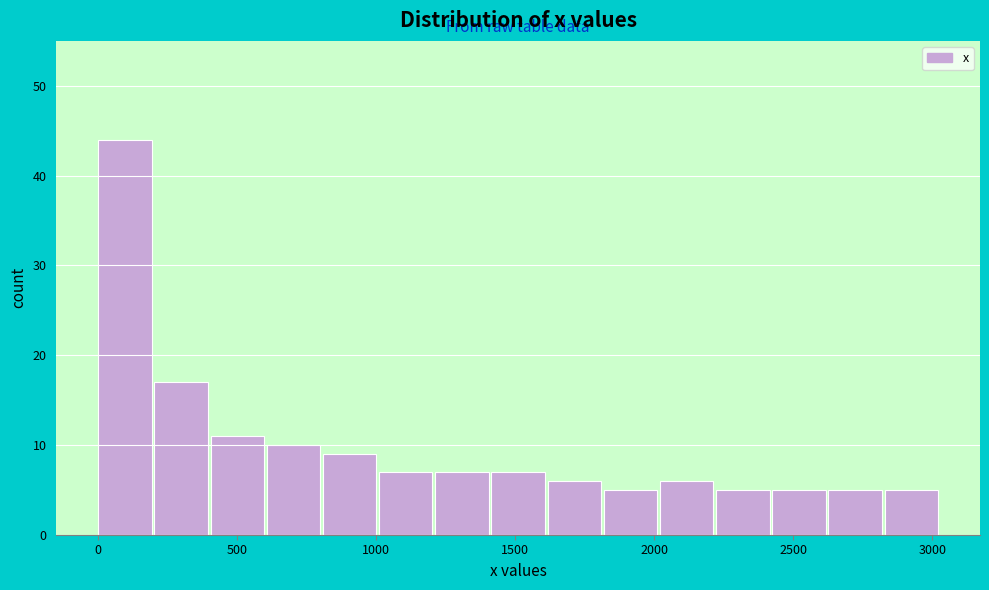

Reading left to right, list every bar in this chart as the range it spans on the x-axis followed by its height. Neither the bar edges nor the heights are printed on the chart, so give them approximately, as read against the axes.

0 to 200: 44
200 to 400: 17
400 to 600: 11
600 to 800: 10
800 to 1000: 9
1000 to 1200: 7
1200 to 1400: 7
1400 to 1600: 7
1600 to 1800: 6
1800 to 2000: 5
2000 to 2200: 6
2200 to 2400: 5
2400 to 2600: 5
2600 to 2800: 5
2800 to 3050: 5